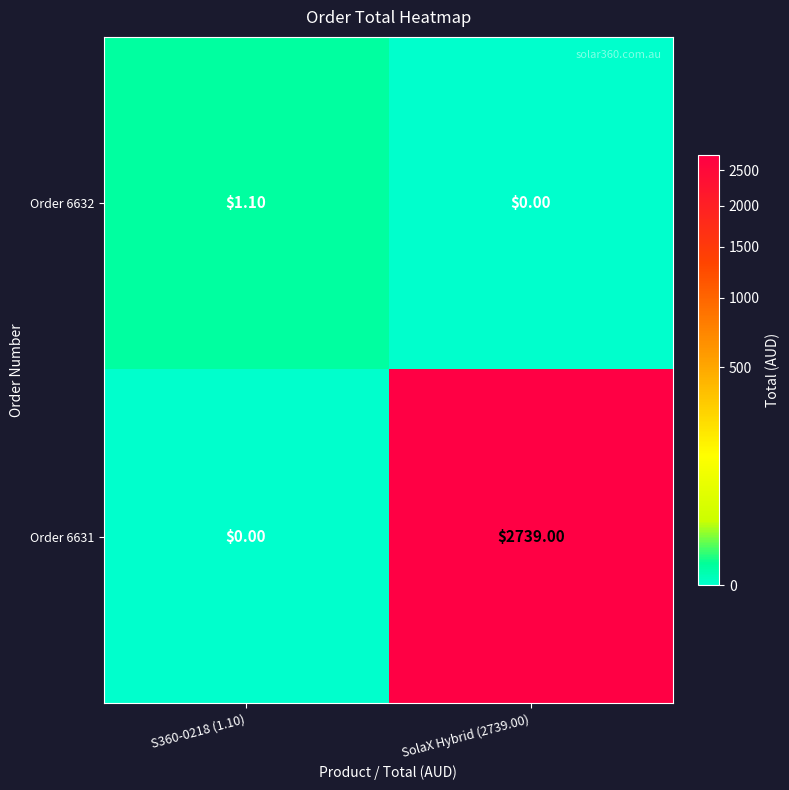

How many data points in Order 6632 are above 1?

1